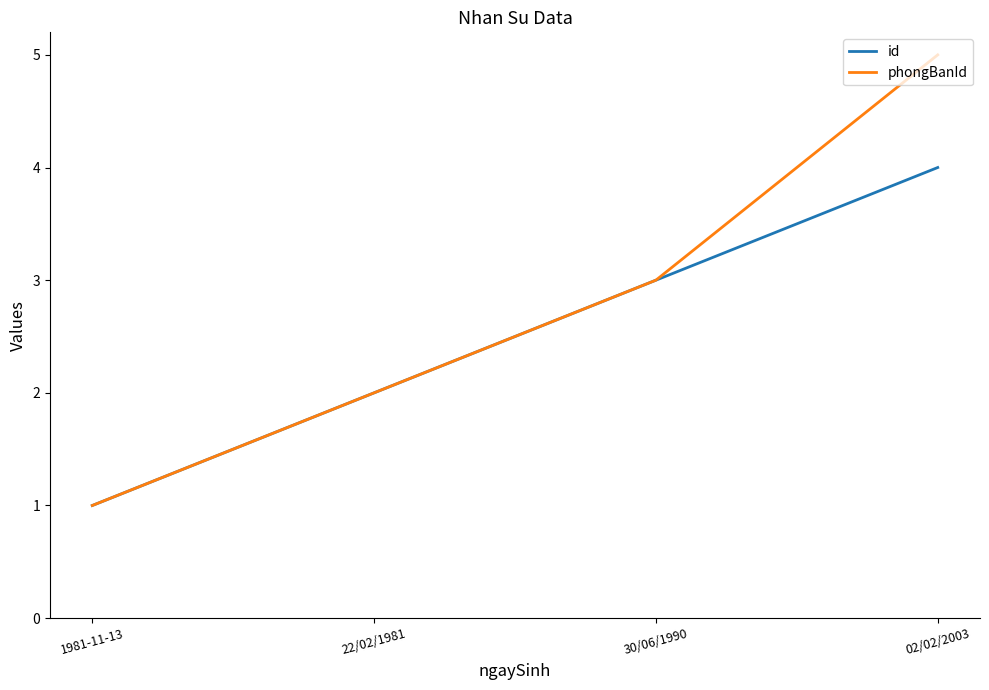

Which series changed the most between 30/06/1990 and 02/02/2003?

phongBanId